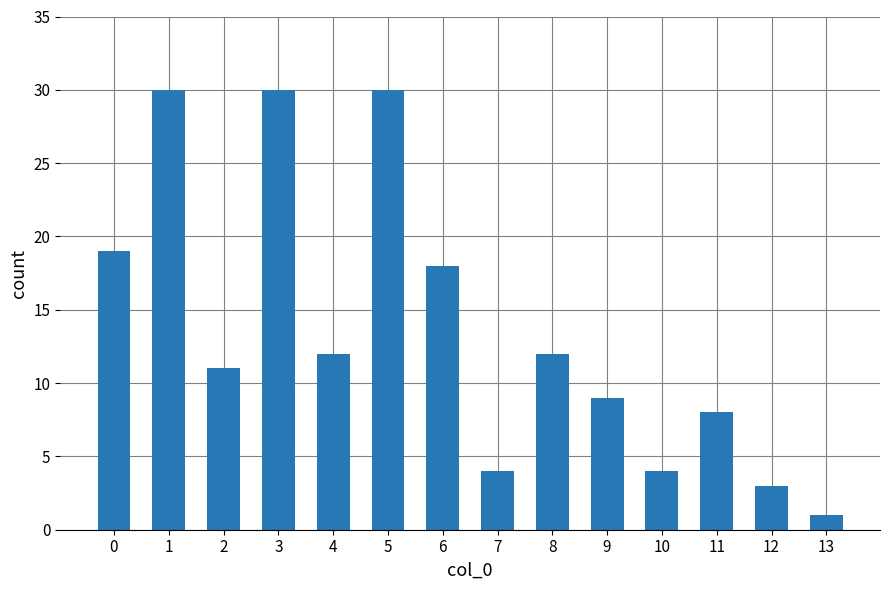

Reading right to left, what are all the values shown in this chart?

13=1	12=3	11=8	10=4	9=9	8=12	7=4	6=18	5=30	4=12	3=30	2=11	1=30	0=19